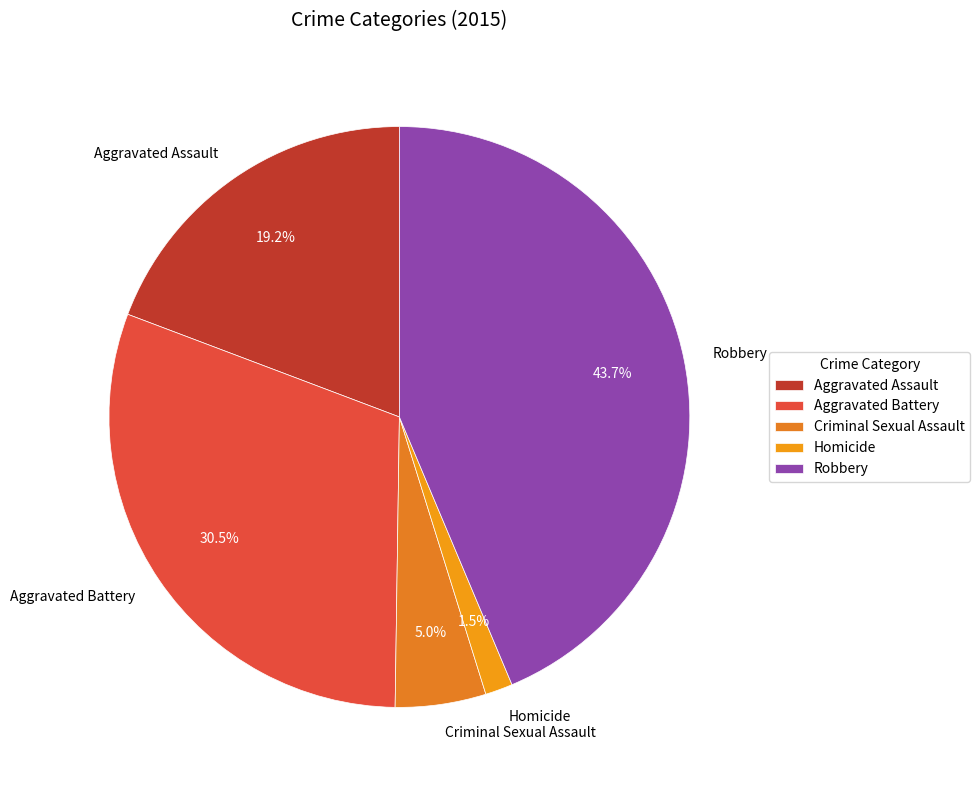

What is the largest slice in the pie chart?

Robbery